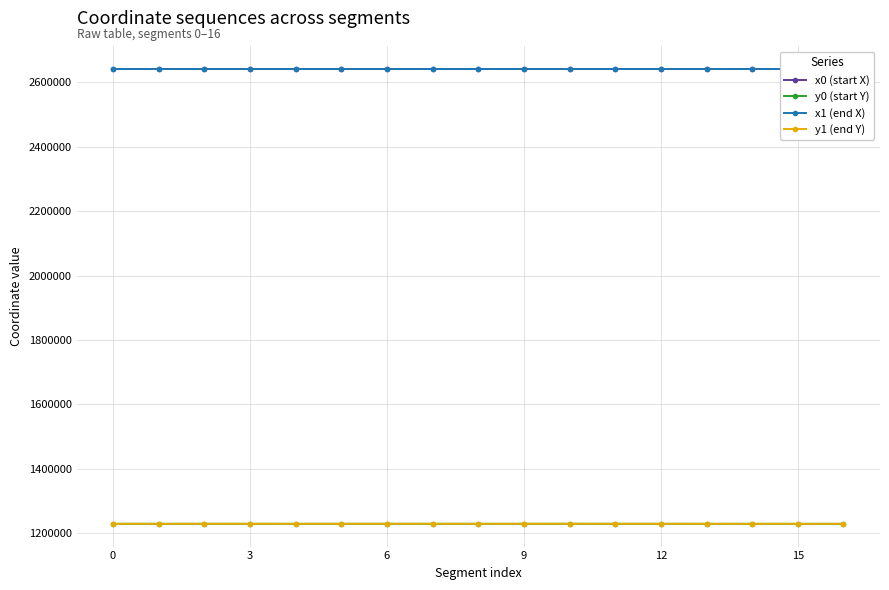

What is the highest value of the y1 (end Y) series?

1229351.4